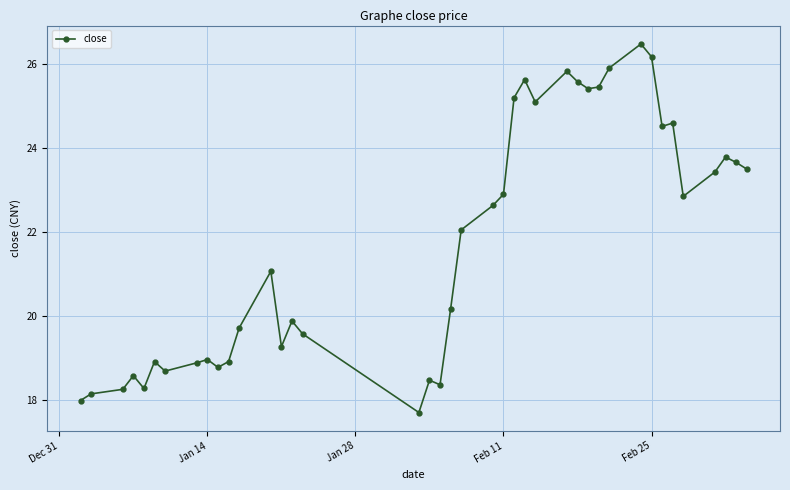

True or false: there are more than 1 points higher than both neighbors.

True